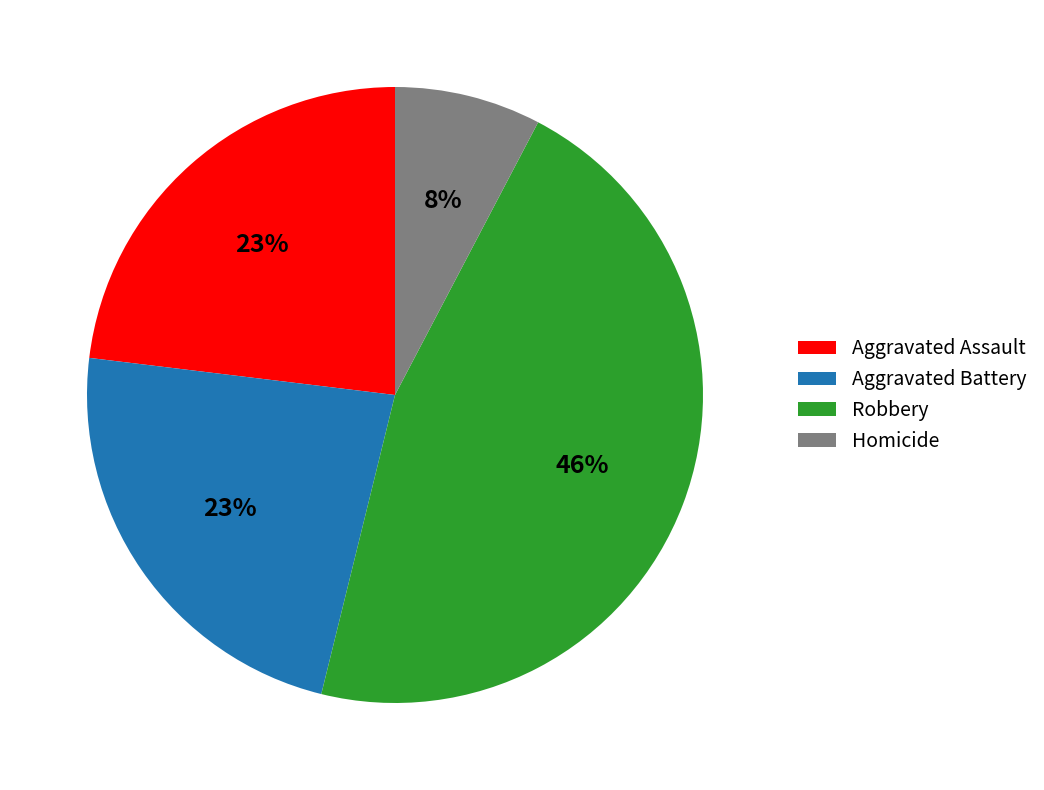

Is there any slice that represents more than half of the pie?

No